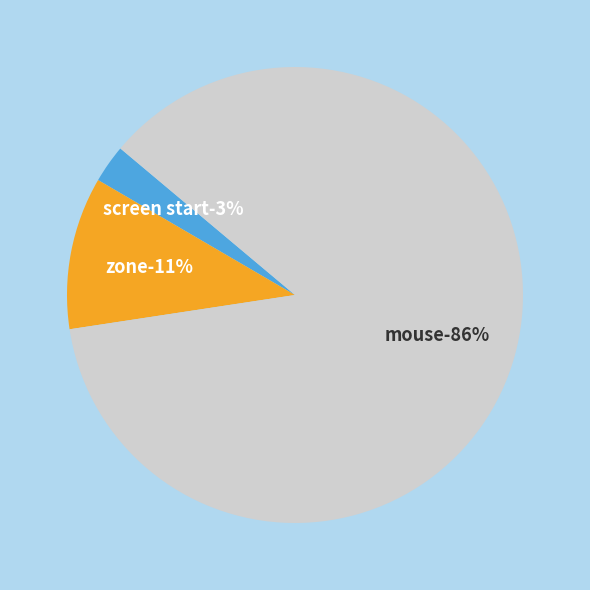

Approximately how many times larger is the value at mouse compared to mouse?

1.0